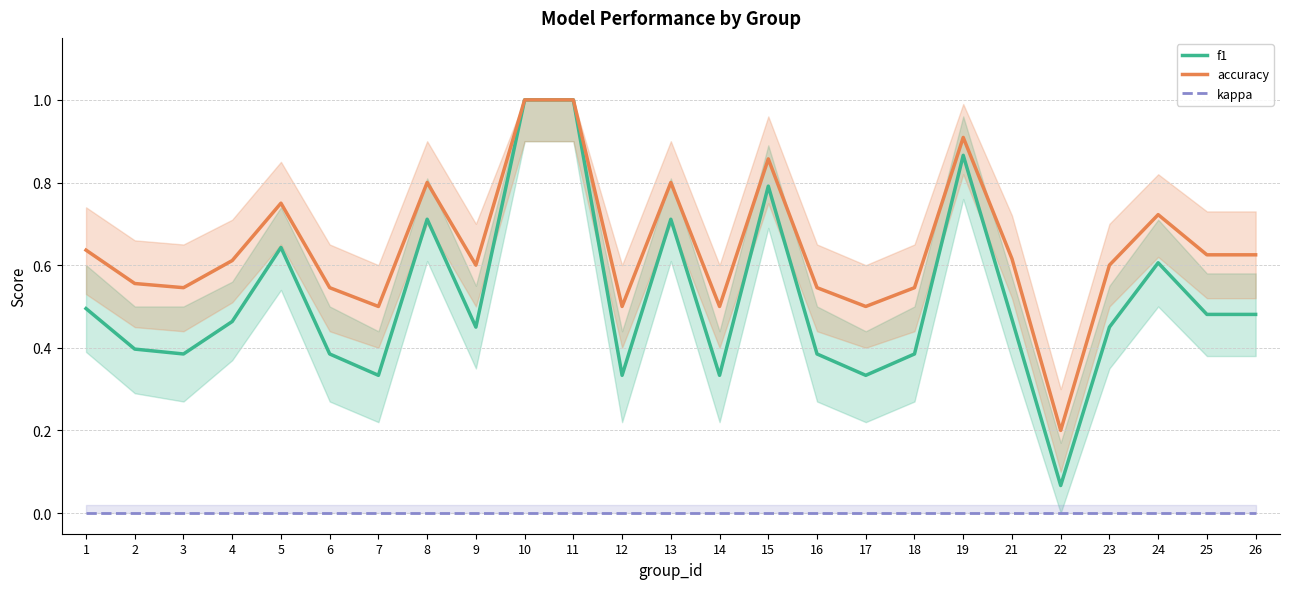

Rank the categories by kappa value from lowest to highest.

1, 2, 3, 4, 5, 6, 7, 8, 9, 10, 11, 12, 13, 14, 15, 16, 17, 18, 19, 21, 22, 23, 24, 25, 26